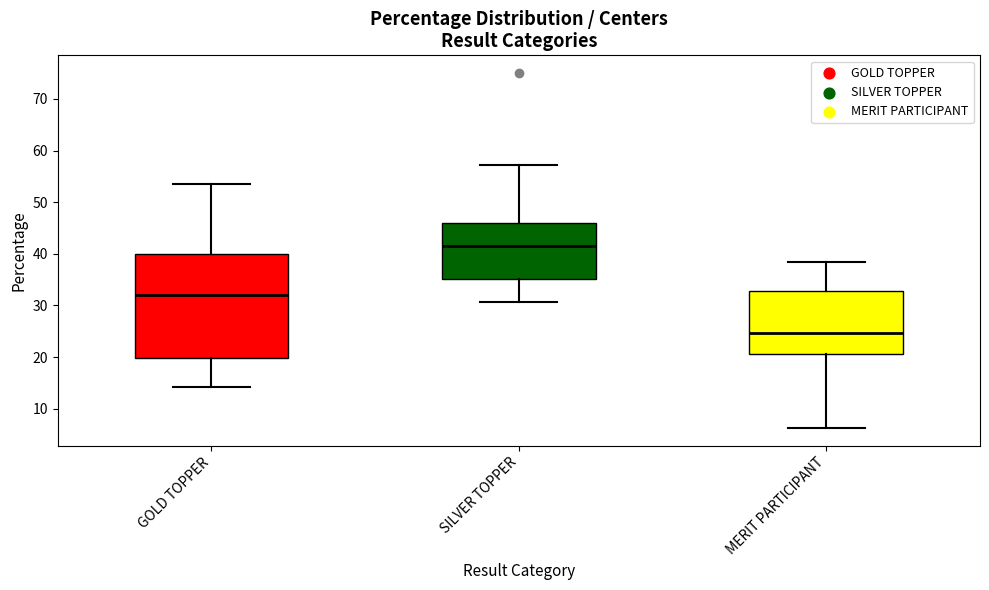

Which box has the highest median line?

SILVER TOPPER